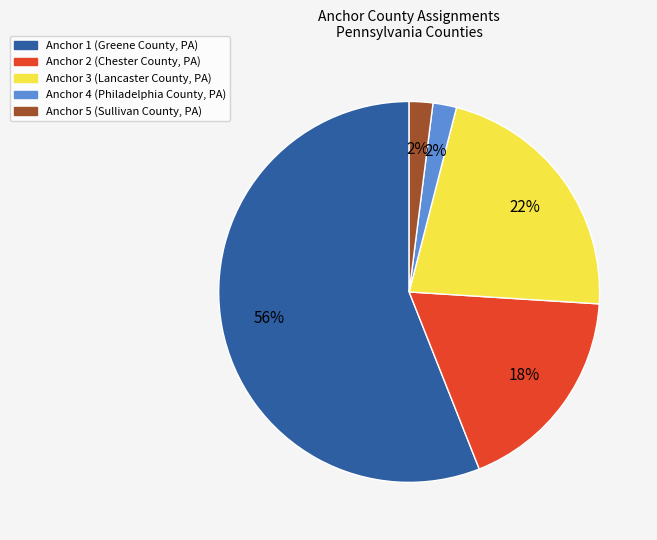

To the nearest percent, what is the average slice percentage?

20%